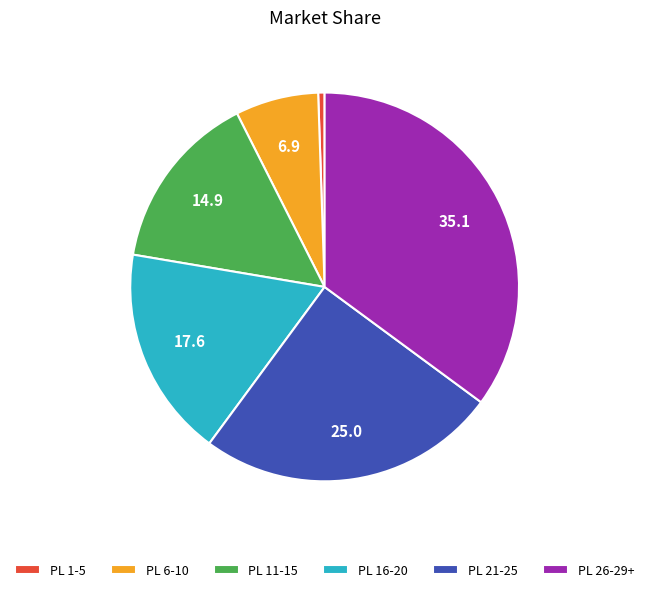

Rank the categories by value from lowest to highest.

PL 1-5, PL 6-10, PL 11-15, PL 16-20, PL 21-25, PL 26-29+